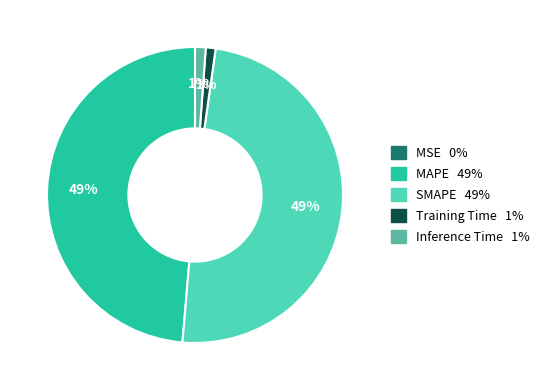

To the nearest percent, what is the difference between the largest and smallest slice percentages?

49%